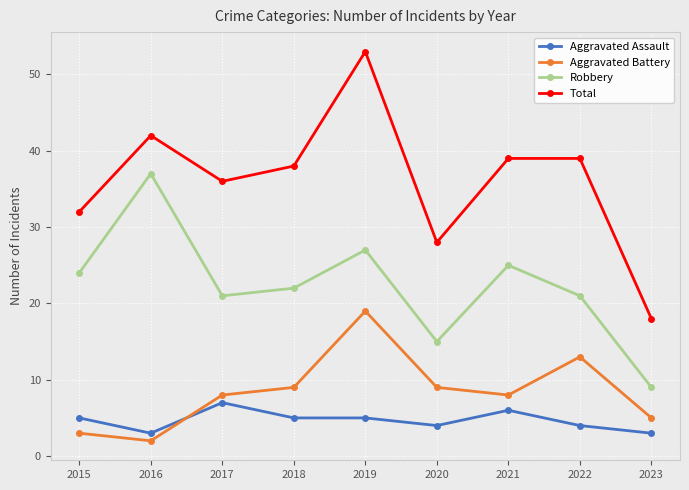

Reading left to right, extract all data points from this chart.

Aggravated Assault: 2015=5	2016=3	2017=7	2018=5	2019=5	2020=4	2021=6	2022=4	2023=3
Aggravated Battery: 2015=3	2016=2	2017=8	2018=9	2019=19	2020=9	2021=8	2022=13	2023=5
Robbery: 2015=24	2016=37	2017=21	2018=22	2019=27	2020=15	2021=25	2022=21	2023=9
Total: 2015=32	2016=42	2017=36	2018=38	2019=53	2020=28	2021=39	2022=39	2023=18